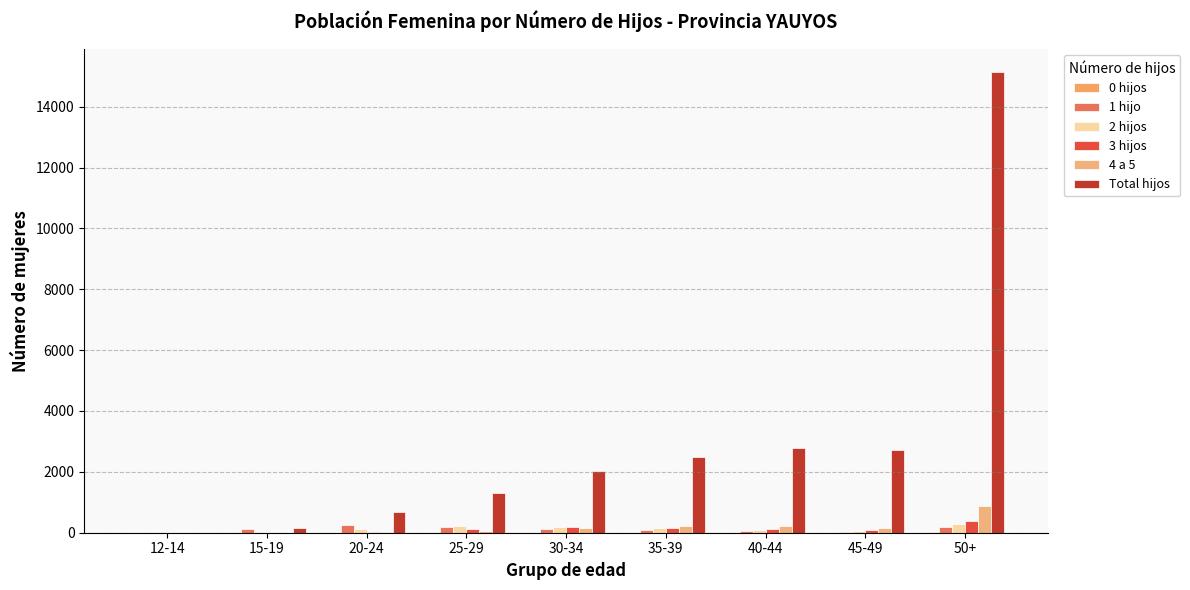

Which has a higher value, 35-39 or 30-34?

35-39